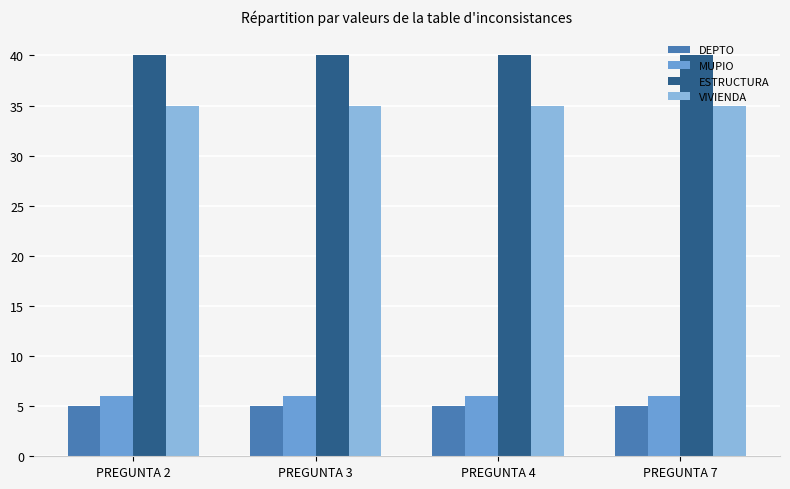

What is the sum of all ESTRUCTURA values?

160